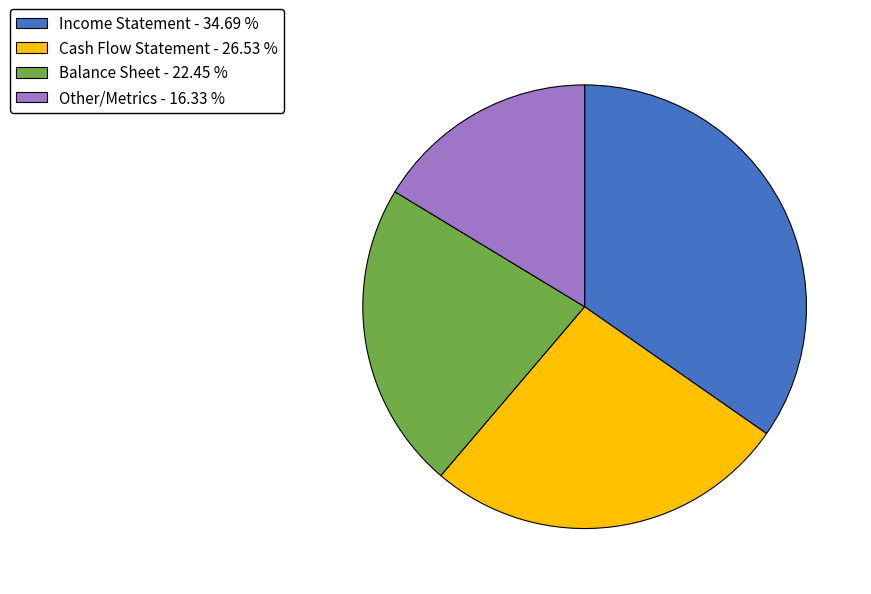

Count the number of slices in the pie.

4